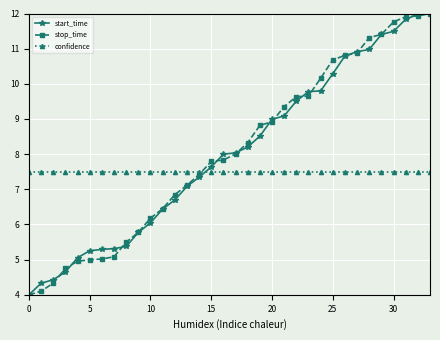

Is this an area chart (filled region under the line)?

No